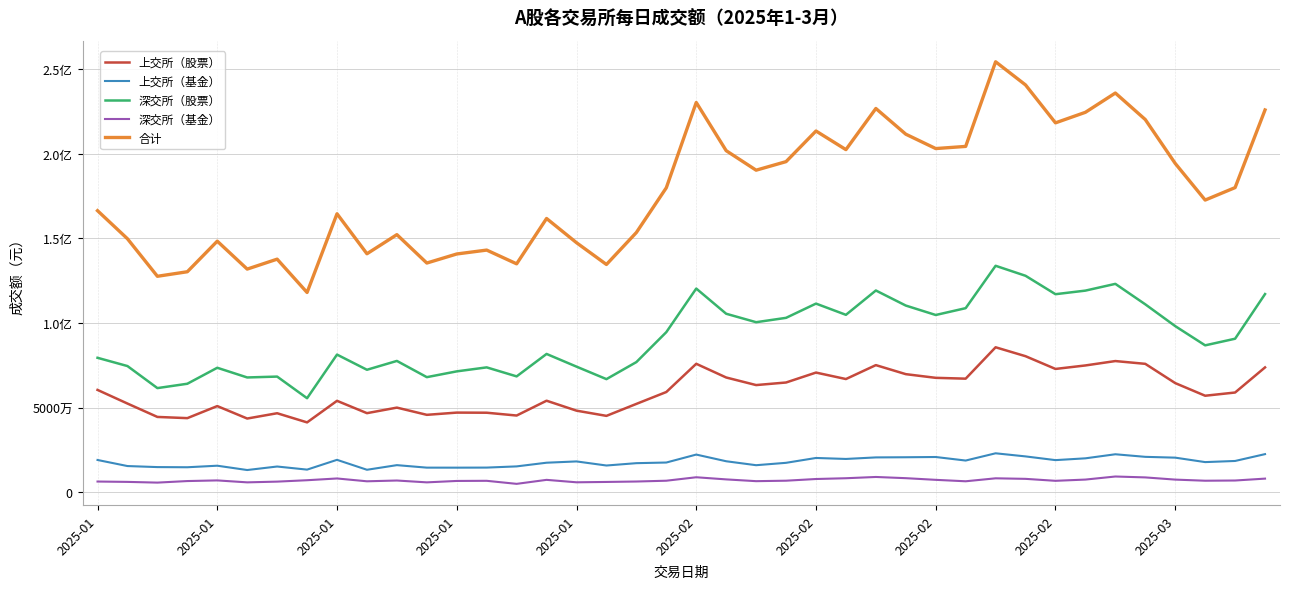

What are all the series names shown in the legend?

上交所（股票）, 上交所（基金）, 深交所（股票）, 深交所（基金）, 合计